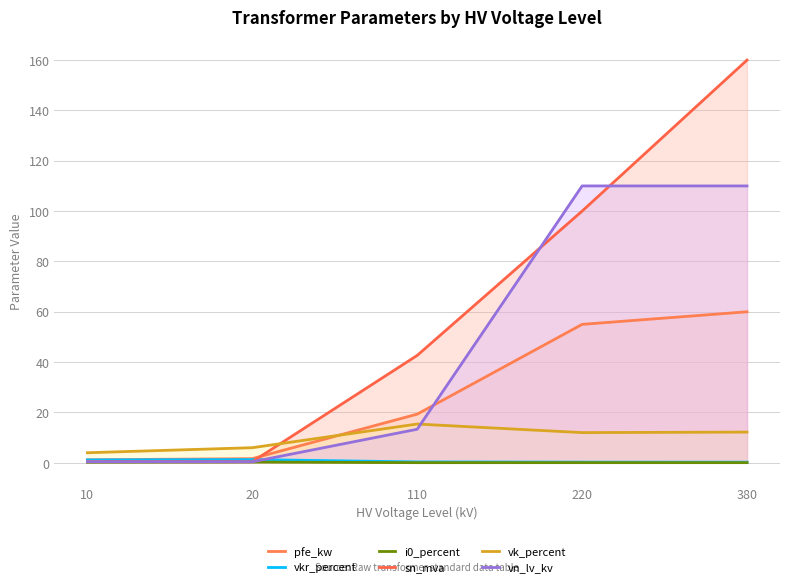

How many categories are shown in the chart?

5